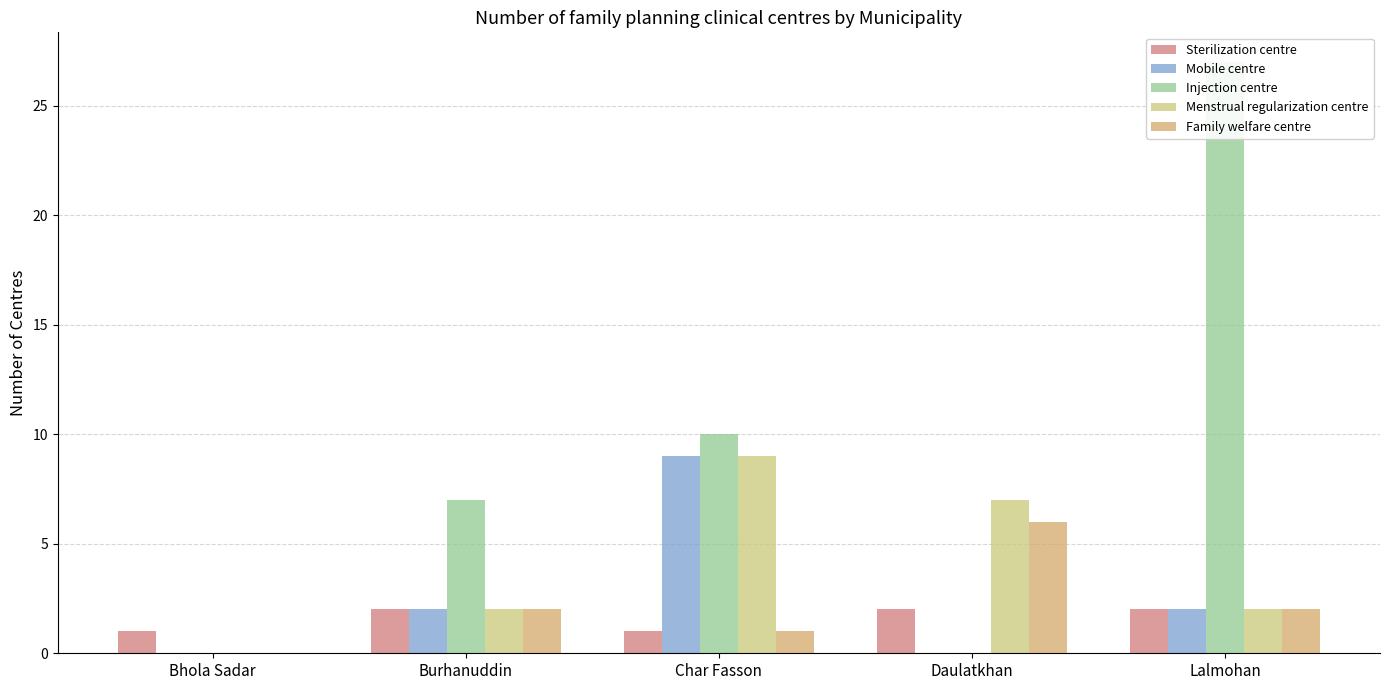

What is the value of the Menstrual regularization centre bar at the 3rd from the left?

9